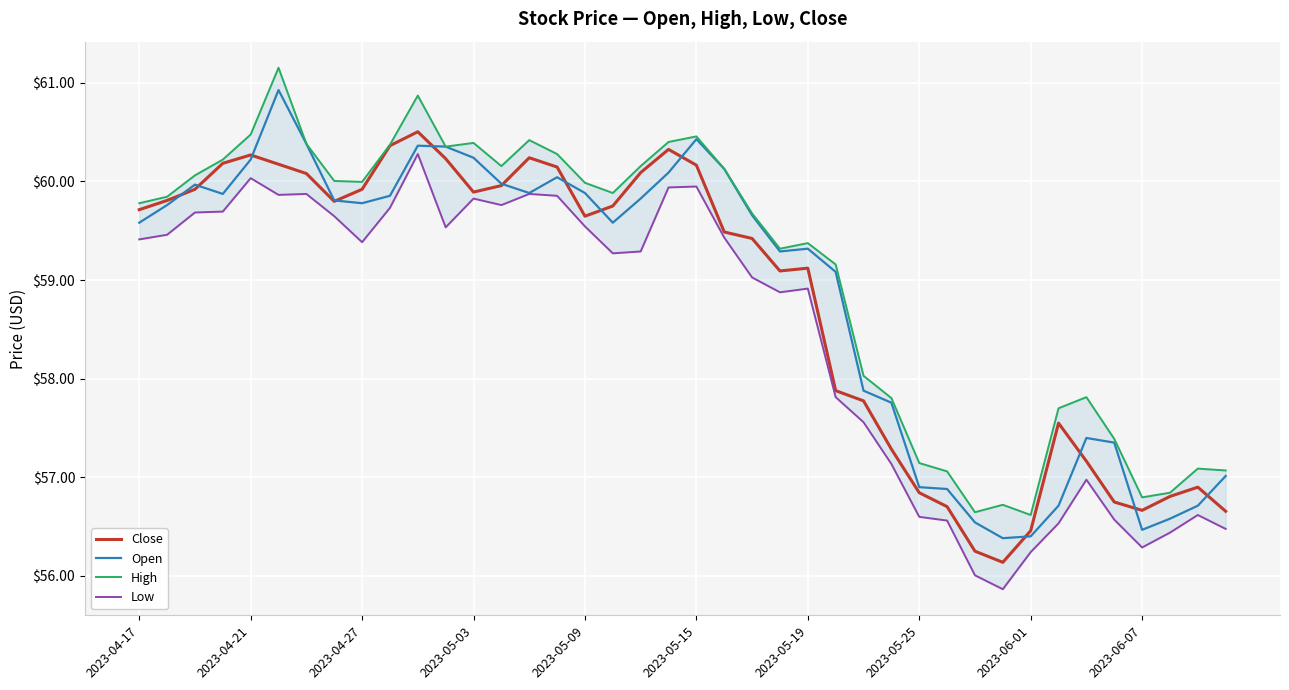

What are all the series names shown in the legend?

Close, Open, High, Low